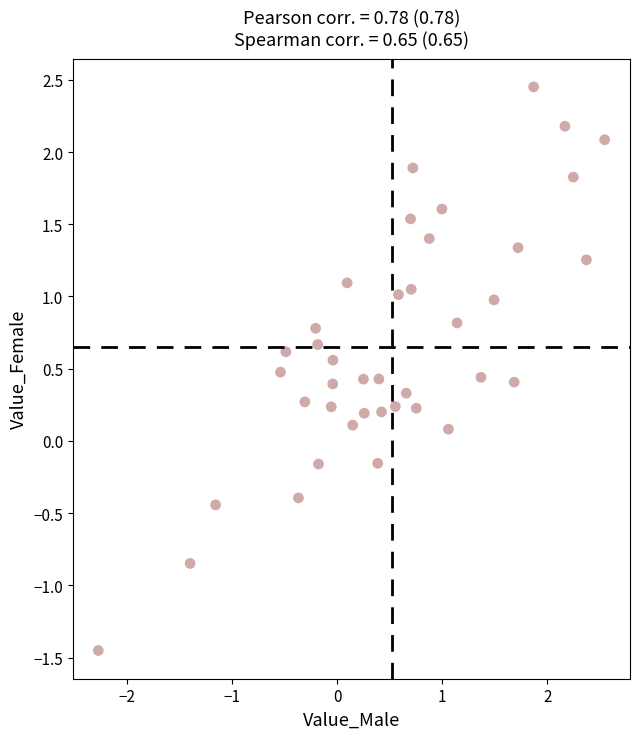

What is the range of Y values (max minus min)?

3.9